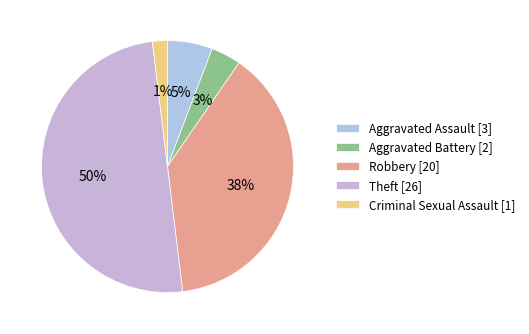

What is the total percentage of Robbery and Theft?

88.5%